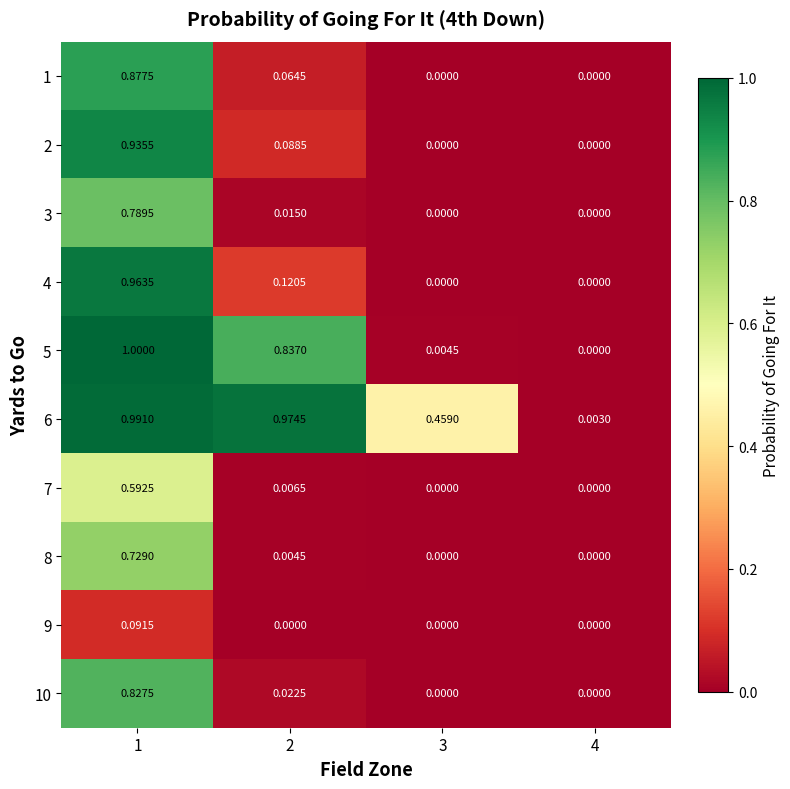

Which series changed the most between 2 and 3?

5